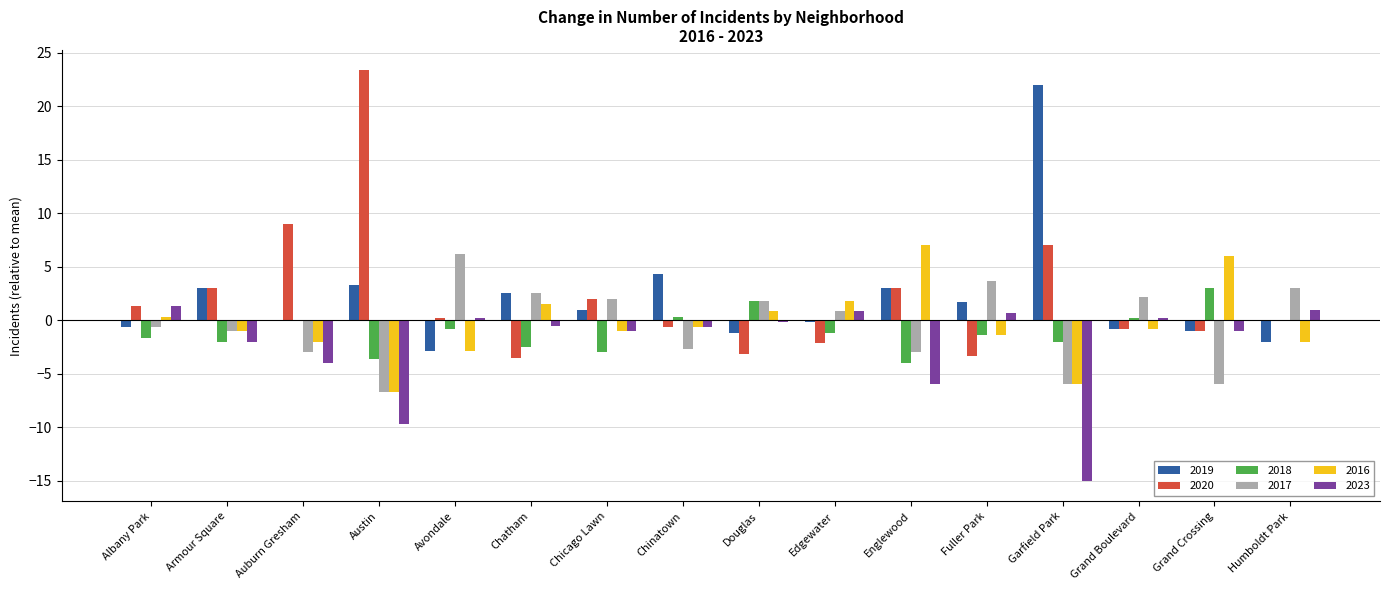

Is the value of 2020 at Armour Square greater than the value of 2023 at Grand Boulevard?

Yes